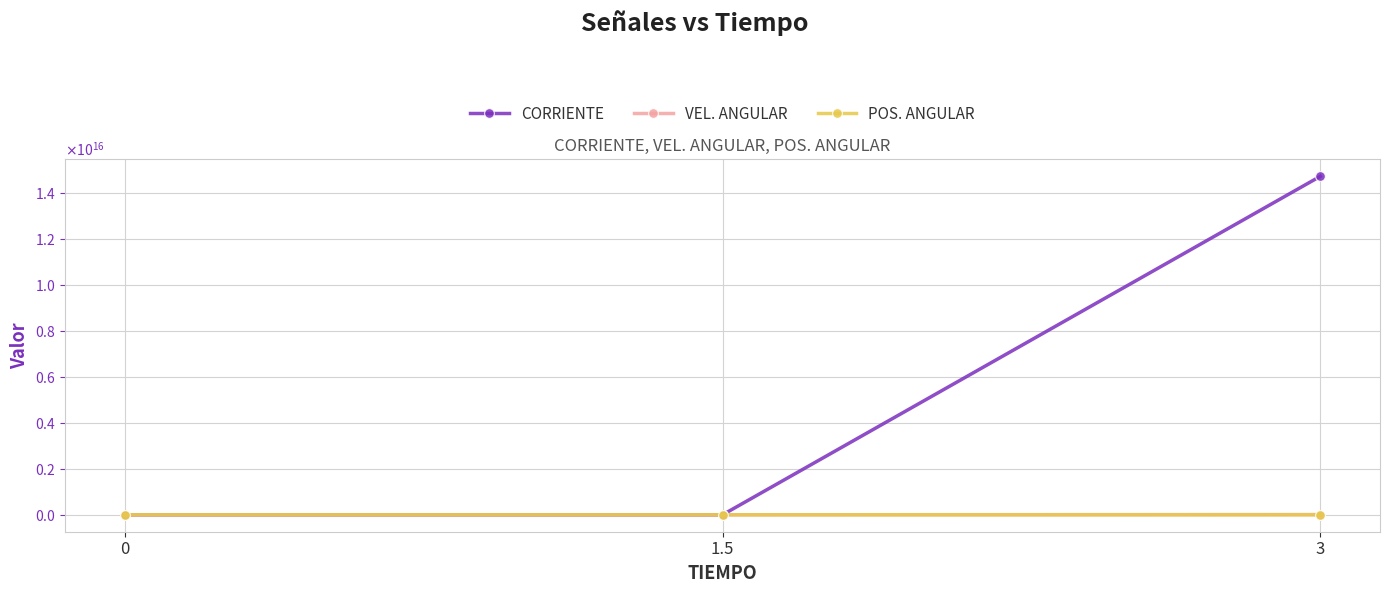

Reading left to right, what are all the values shown in this chart?

CORRIENTE: 0.0	718344092.9	14730423463843330.0
VEL. ANGULAR: 0.0	450288.4	9233650419895.2
POS. ANGULAR: 0.0	4504.9	92377038274.3